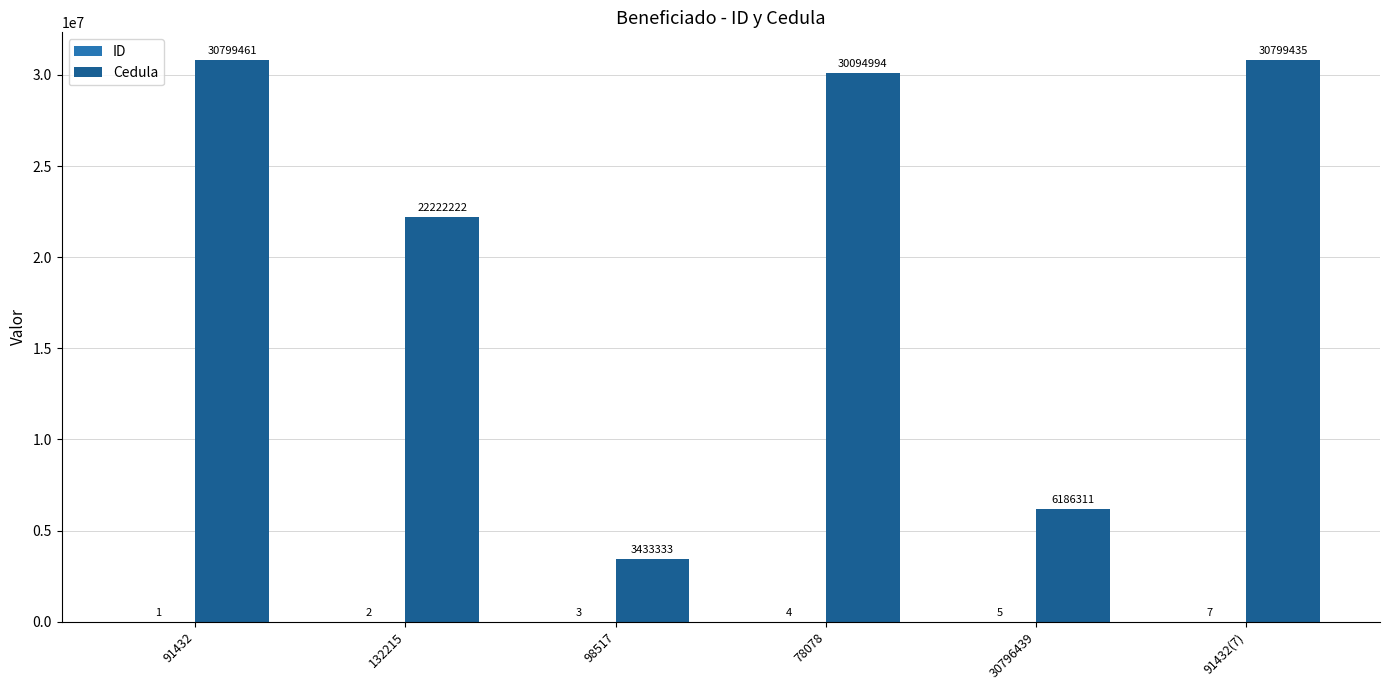

What value does the Cedula series have at 91432?

30799461